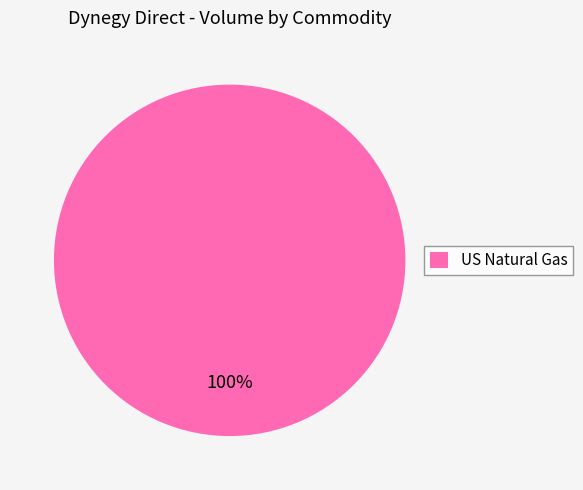

The US Natural Gas slice represents 100% of the pie. True or false?

True